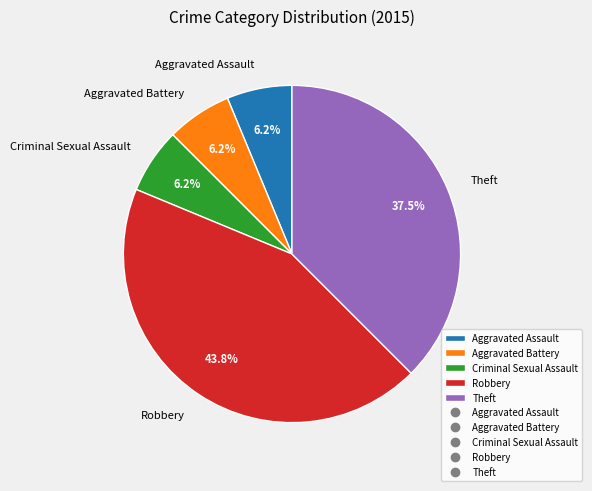

Which category has the biggest portion of the pie?

Robbery